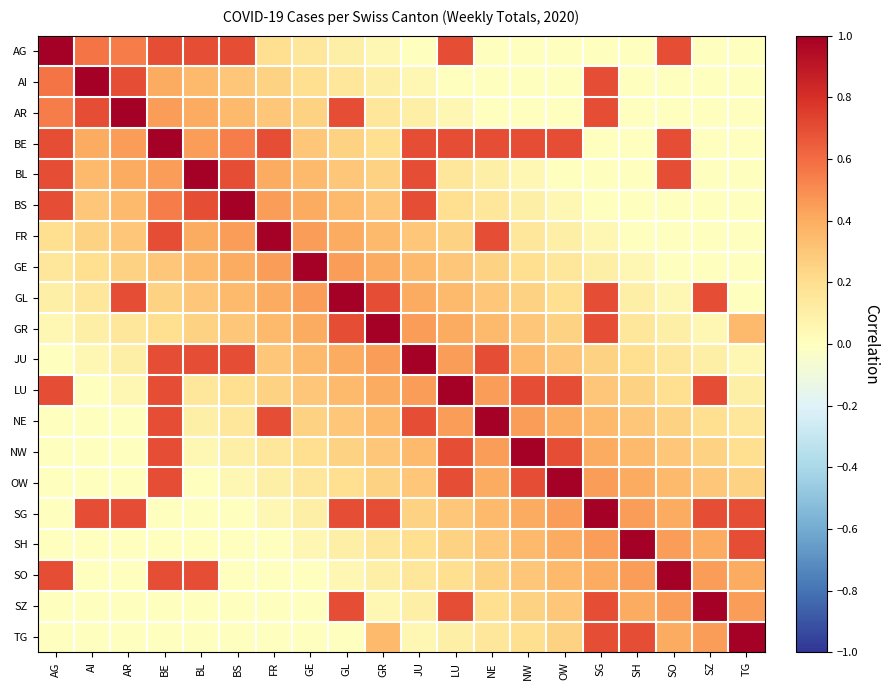

Which series has the largest total across all categories?

BE